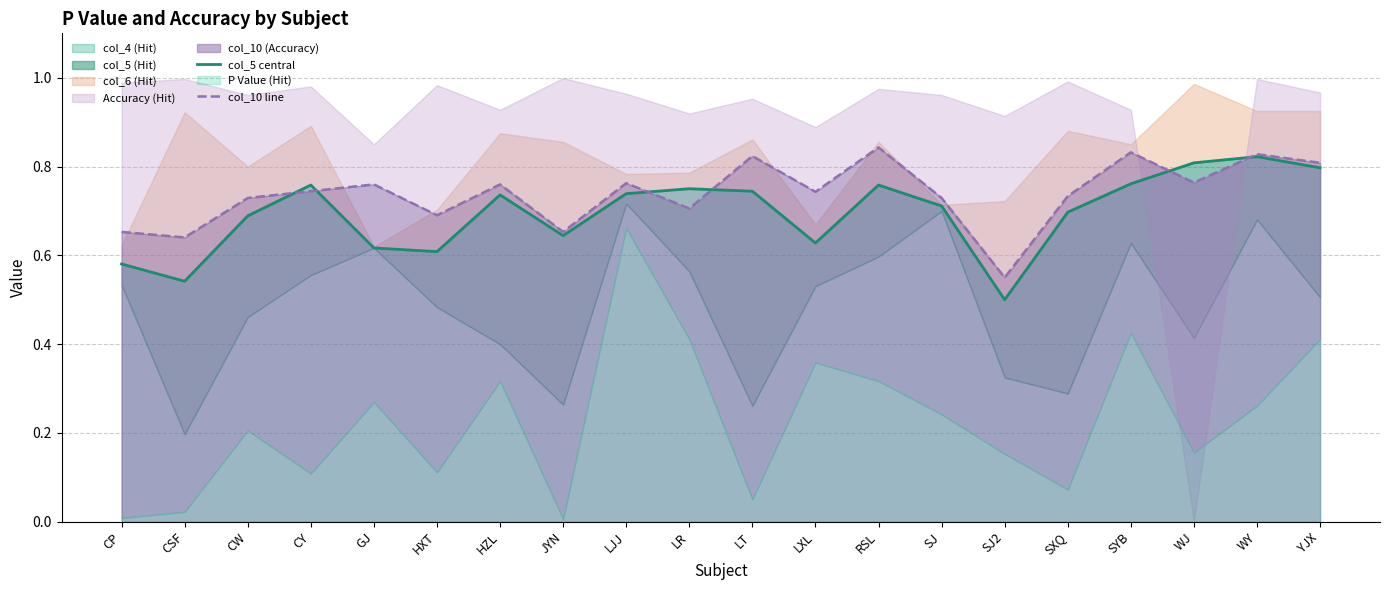

Which has a higher value, LR or SJ2?

LR